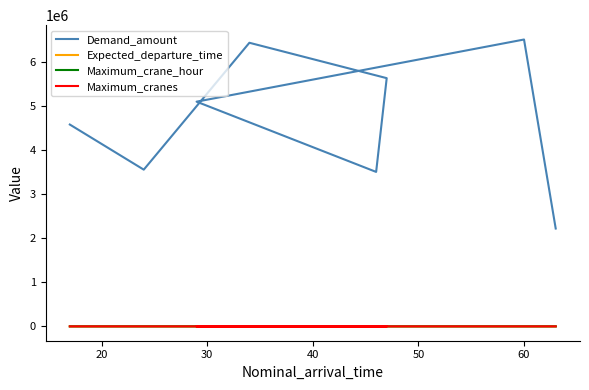

Count the number of data series in this chart.

4